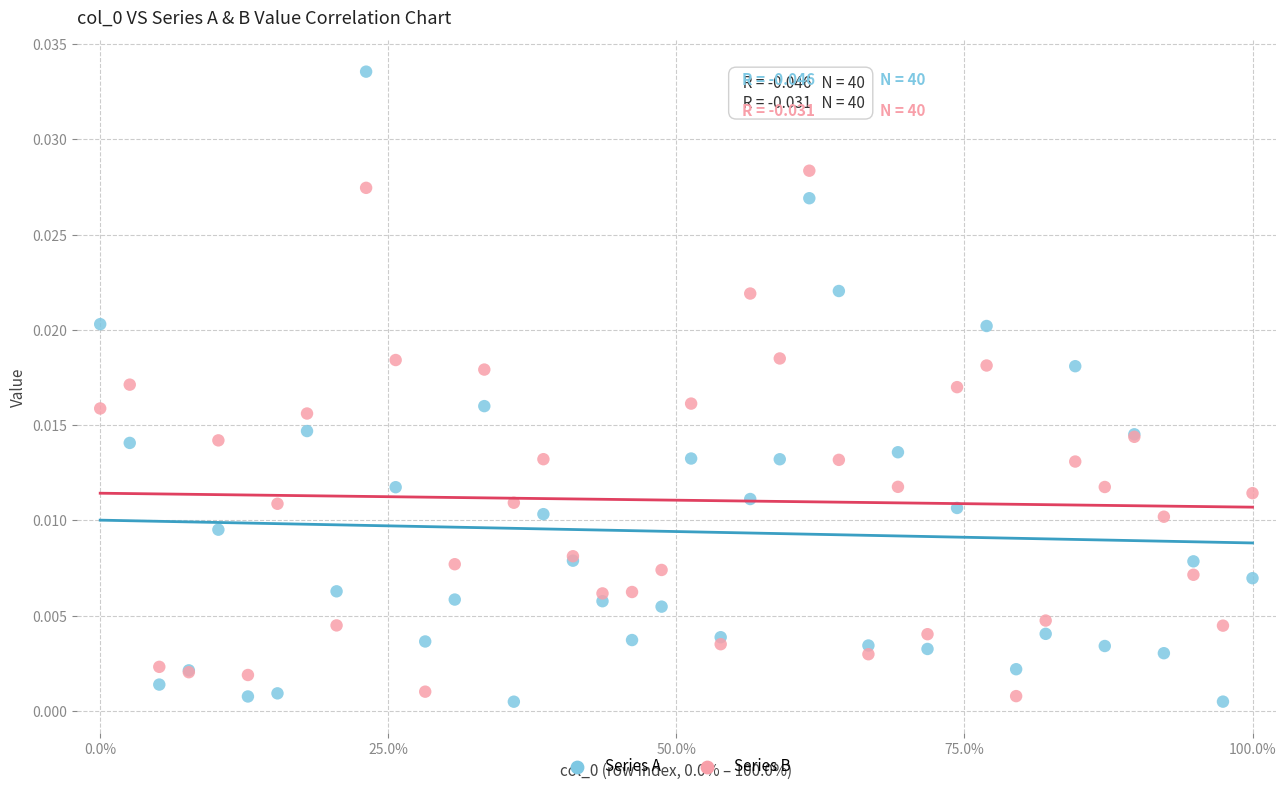

What is the X range (max minus min) for the scatter plot?

1.0